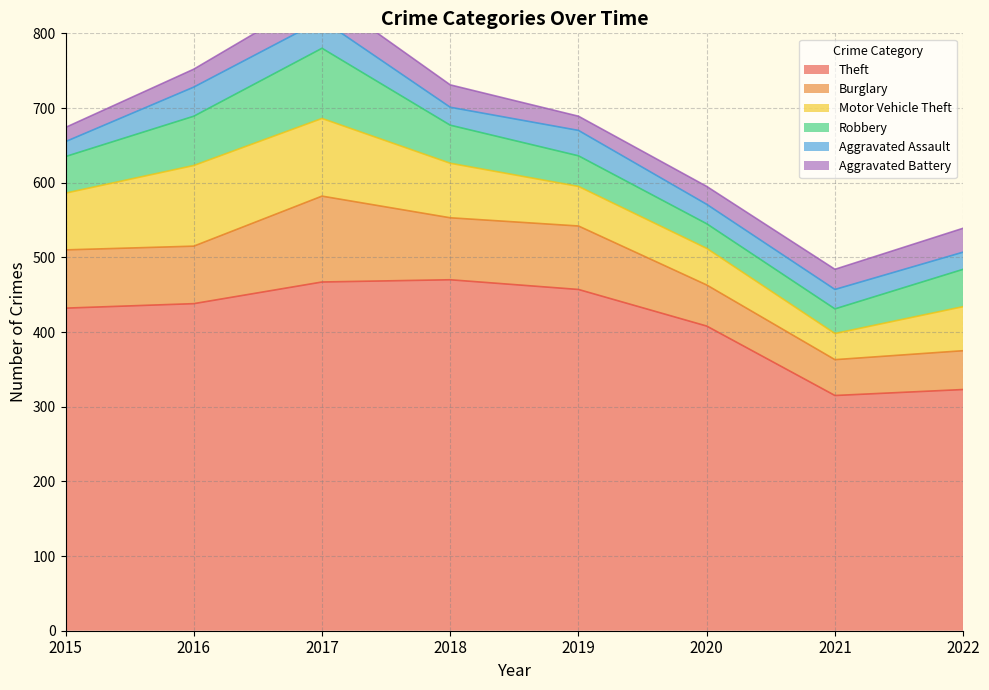

Reading left to right, list all the values displayed in this chart.

Theft: 2015=432	2016=438	2017=467	2018=470	2019=457	2020=408	2021=315	2022=323
Burglary: 2015=78	2016=77	2017=115	2018=83	2019=85	2020=55	2021=48	2022=52
Motor Vehicle Theft: 2015=76	2016=108	2017=104	2018=73	2019=53	2020=49	2021=35	2022=59
Robbery: 2015=49	2016=66	2017=94	2018=51	2019=41	2020=33	2021=33	2022=50
Aggravated Assault: 2015=20	2016=39	2017=38	2018=24	2019=34	2020=26	2021=26	2022=23
Aggravated Battery: 2015=19	2016=24	2017=35	2018=30	2019=19	2020=24	2021=27	2022=32